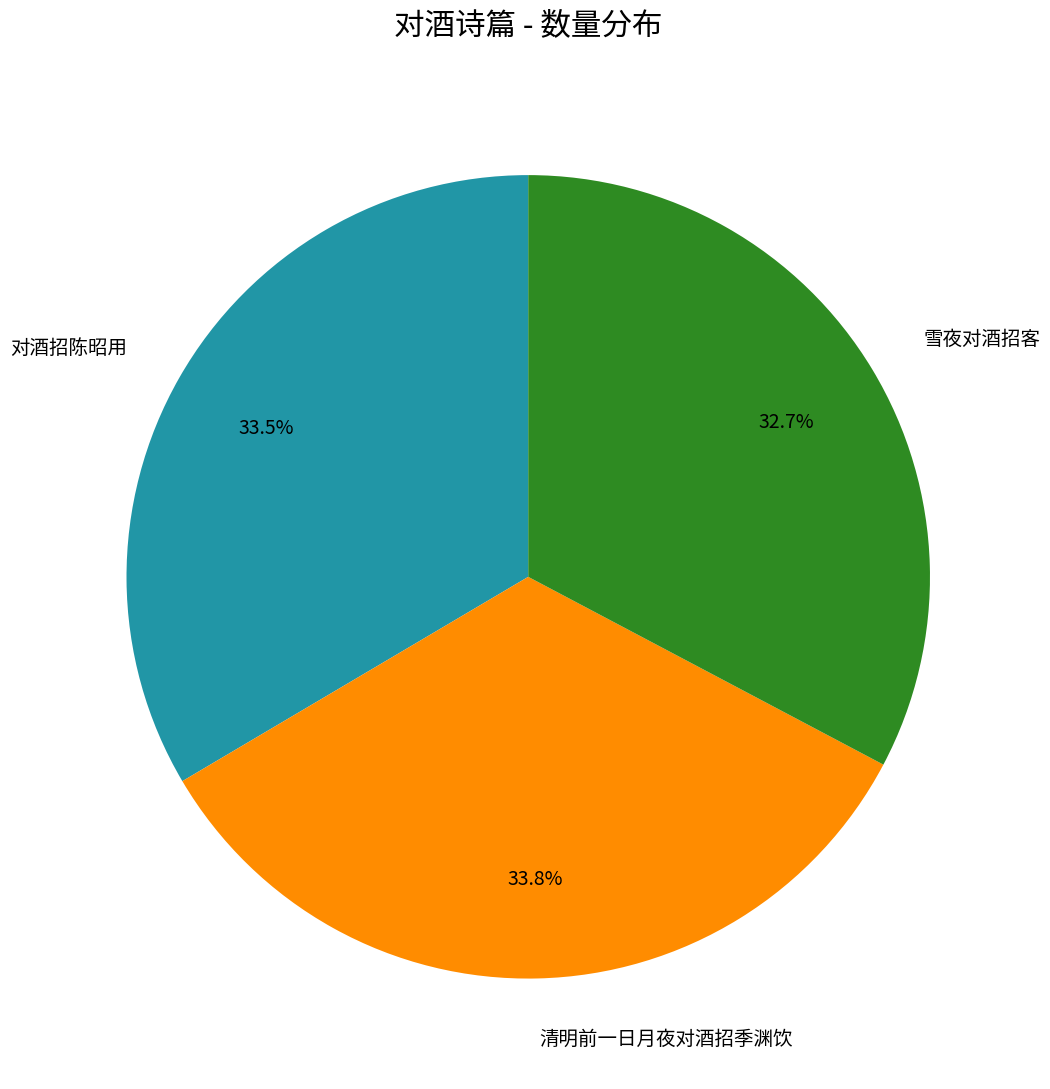

What is the smallest slice in the pie chart?

雪夜对酒招客